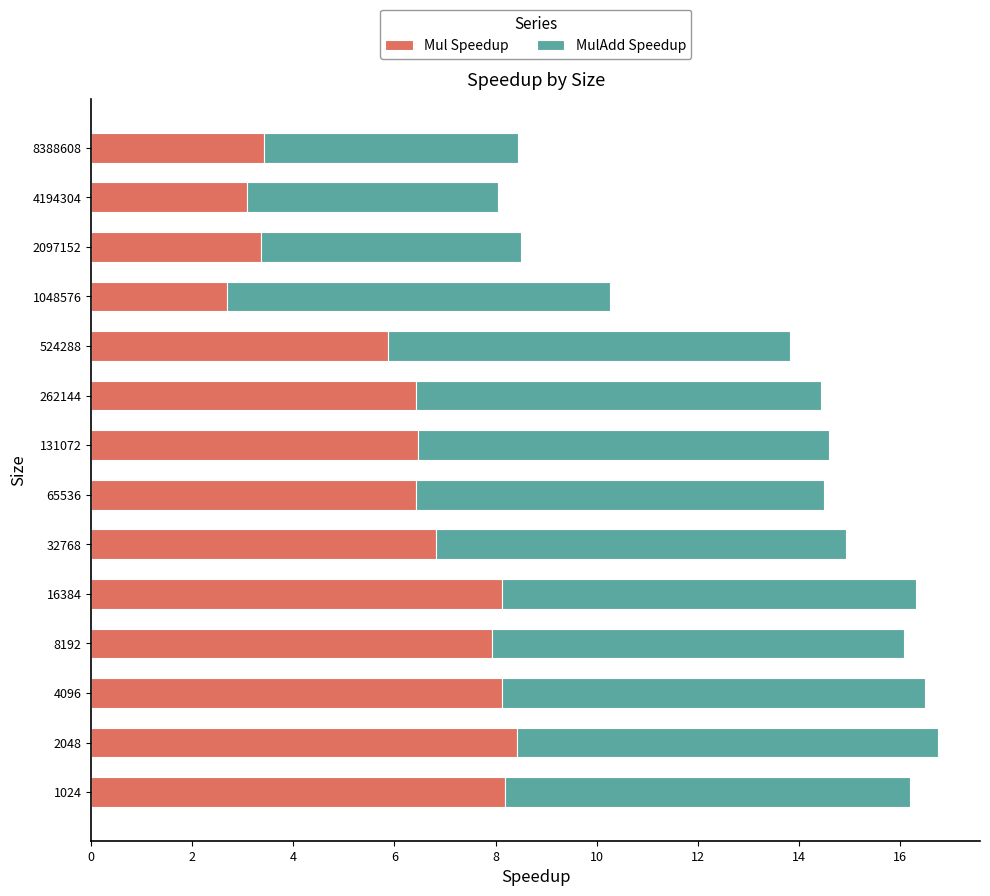

True or false: Mul Speedup has a value of 5.0 at 4194304.

False